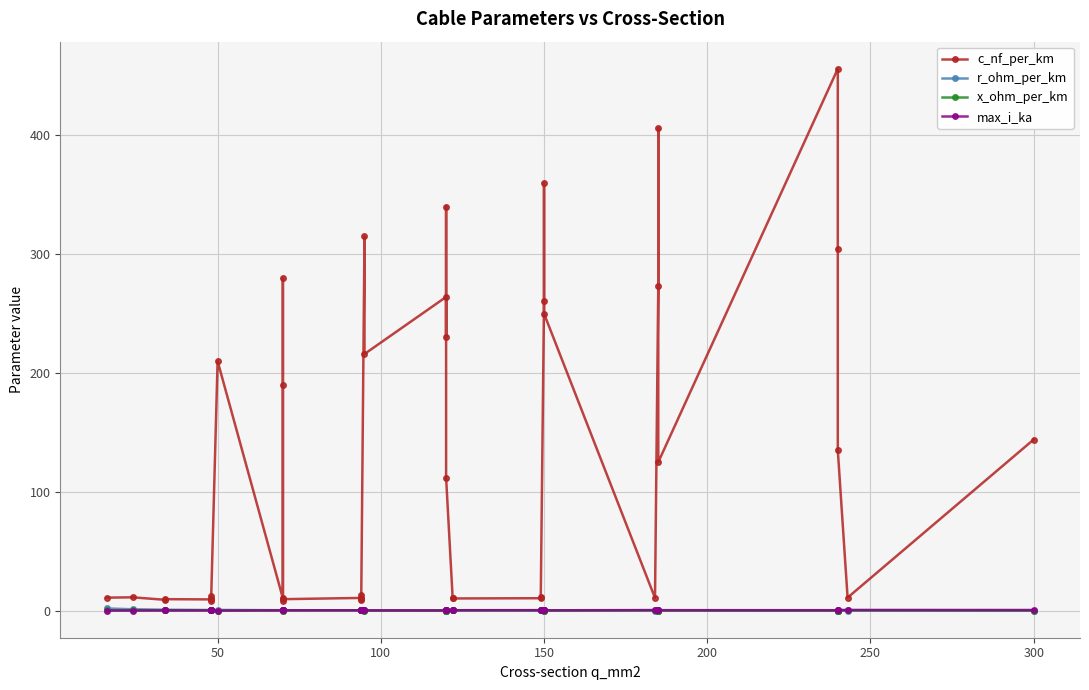

True or false: x_ohm_per_km and c_nf_per_km intersect in this chart.

False